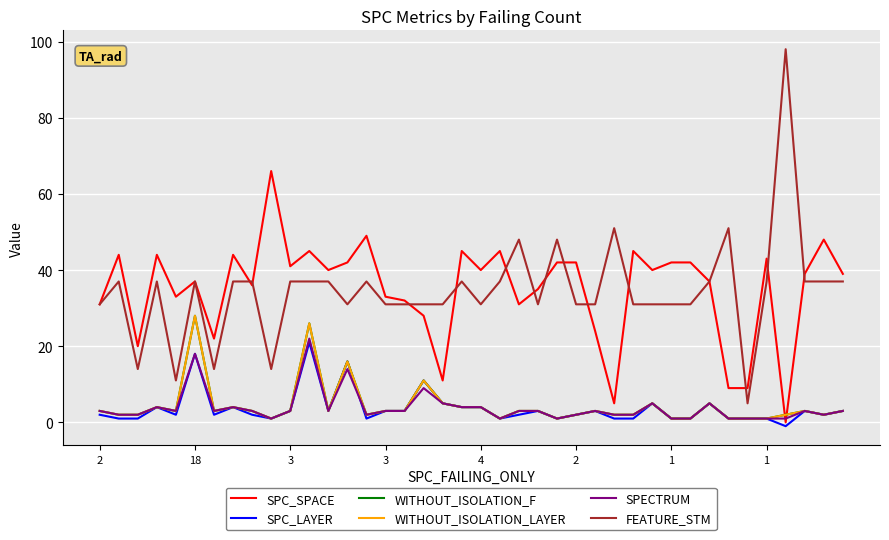

At which category does SPC_LAYER reach its first local peak?

3